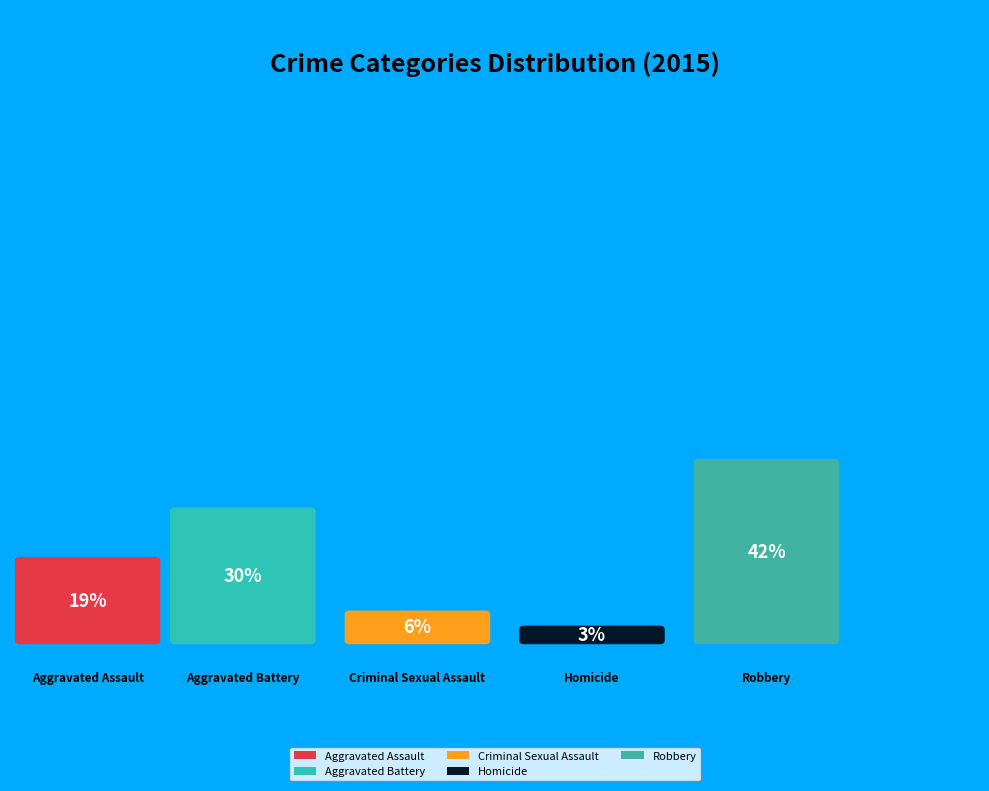

Is there a majority slice in this chart?

No